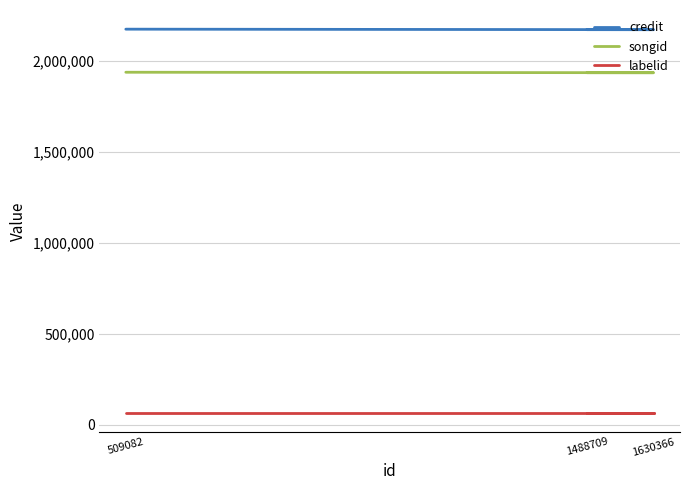

What is the difference between the maximum and minimum values in the songid series?

2523